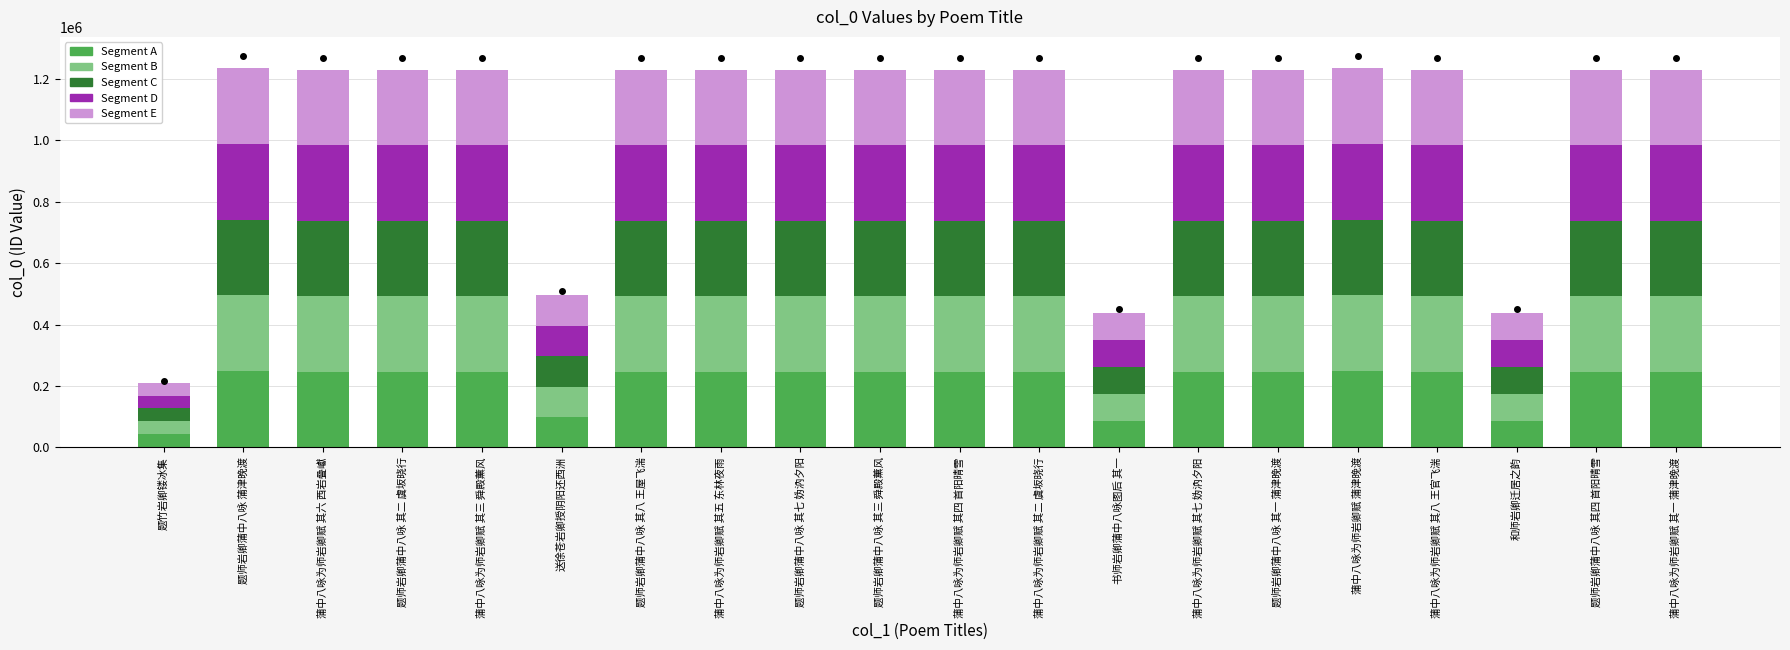

The Segment A series shows 245953.0 at 题师岩卿蒲中八咏 其七 妫汭夕阳. True or false?

True